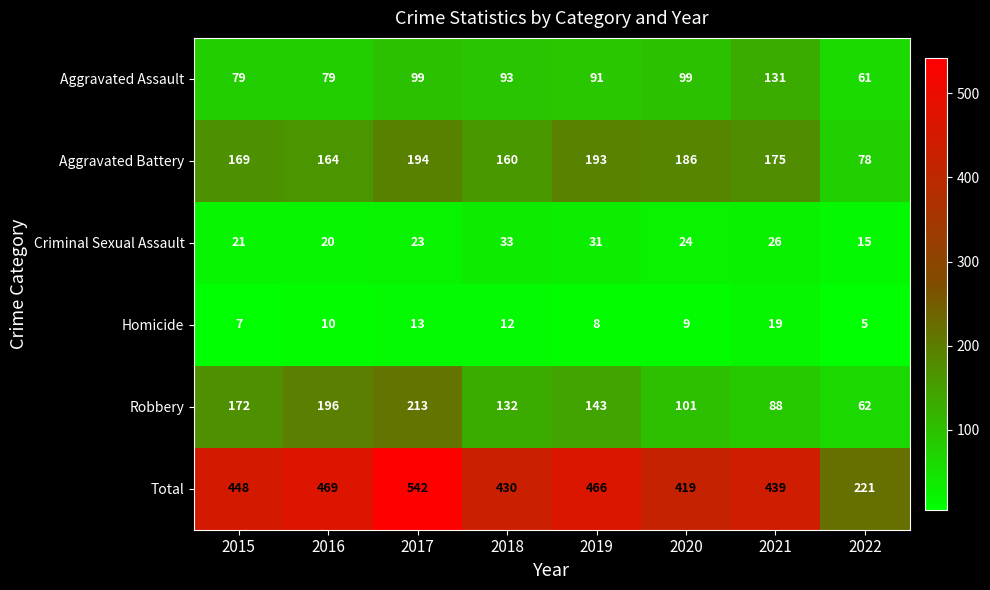

What is the smallest value displayed?

5